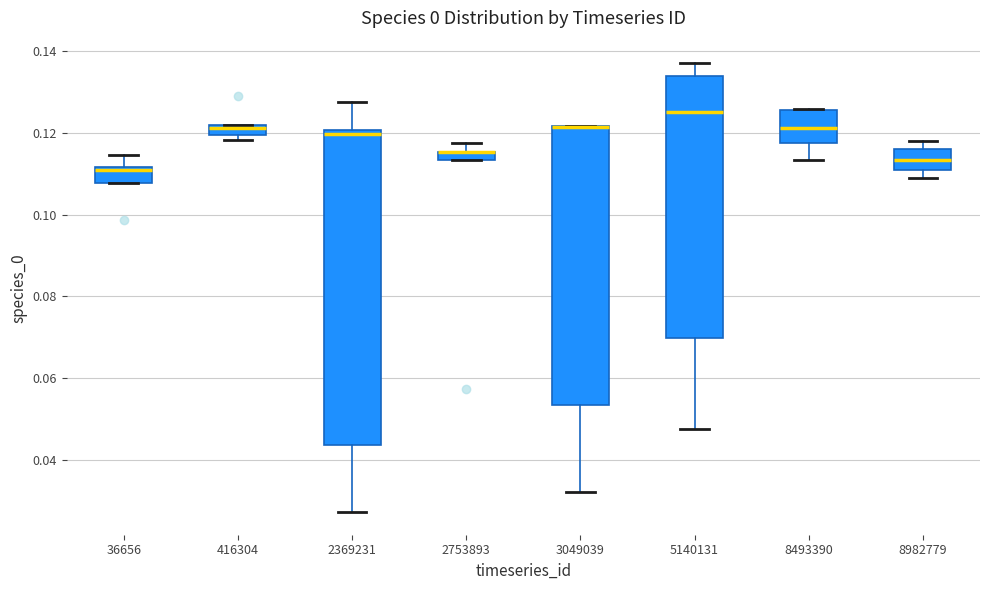

Where is the upper edge of the box at x = 5140131 on the y-axis? The values are not printed on the chart, so give them approximately, as read against the axis.

0.134